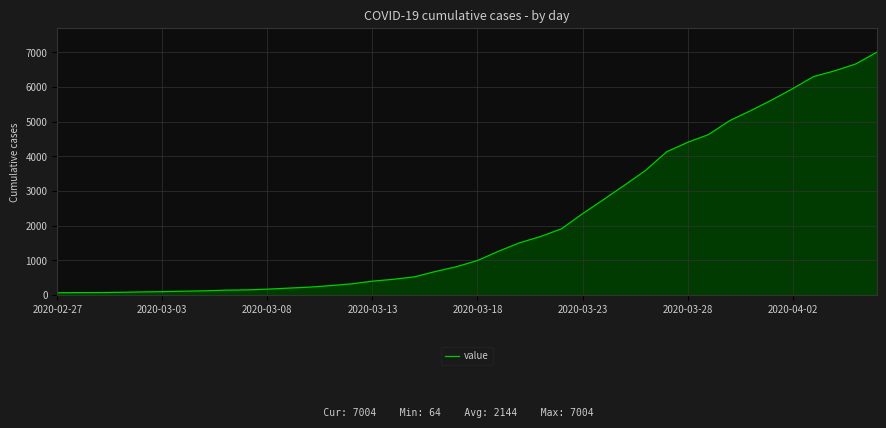

What is the greatest value displayed?

7004